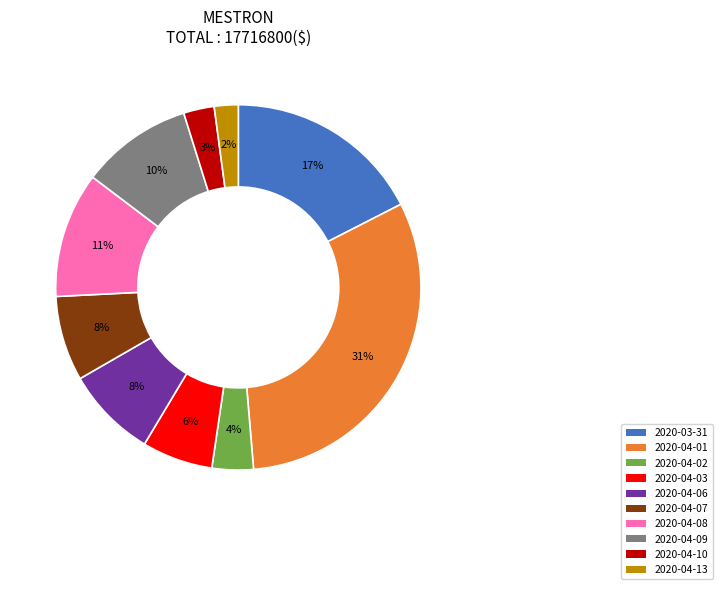

What is the smallest slice in the pie chart?

2020-04-13